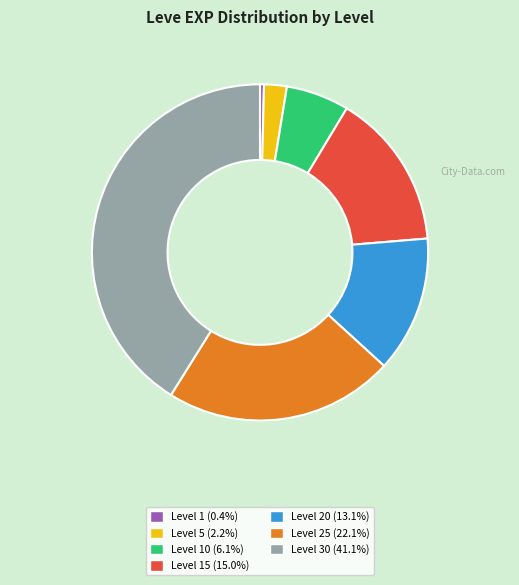

What is the ratio of the value at Level 10 (6.1%) to the value at Level 15 (15.0%)?

0.4